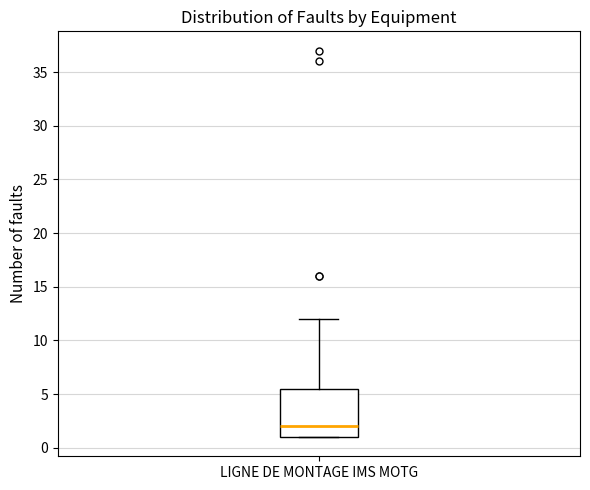

Read this box plot against the y-axis: the position of the median line, the range covered by the box, and the ends of both whiskers. The values are not printed on the chart, so give them approximately, as read against the axis.

median 2.0, box 1.0 to 5.5, whiskers 1.0 to 12.0